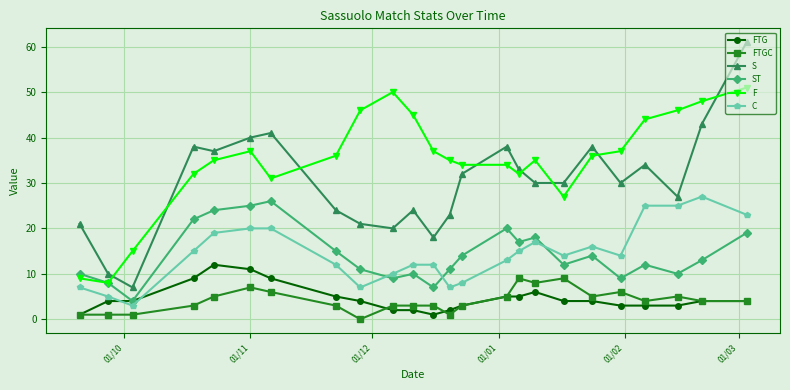

Does the chart have visible grid lines?

Yes